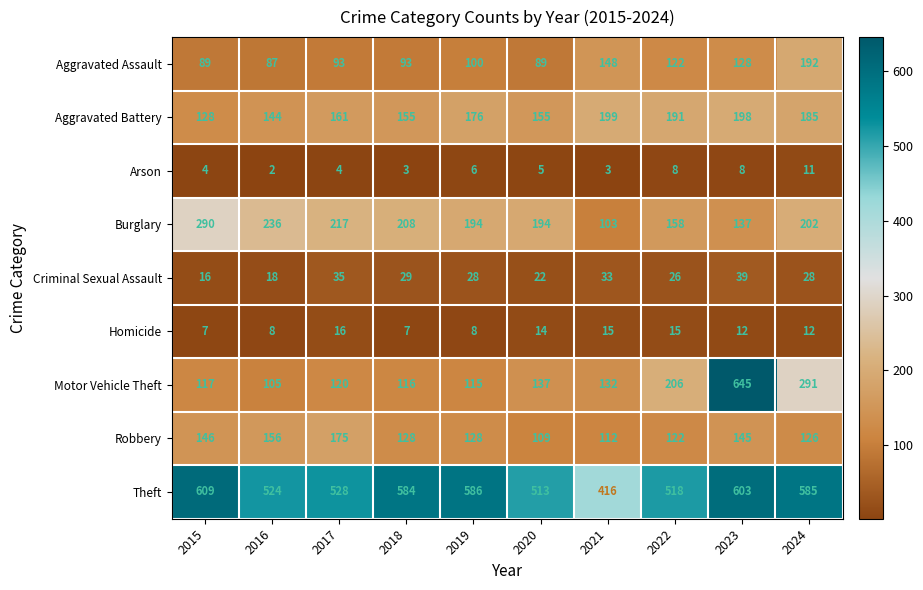

Where does the Arson series first go above 5?

2019